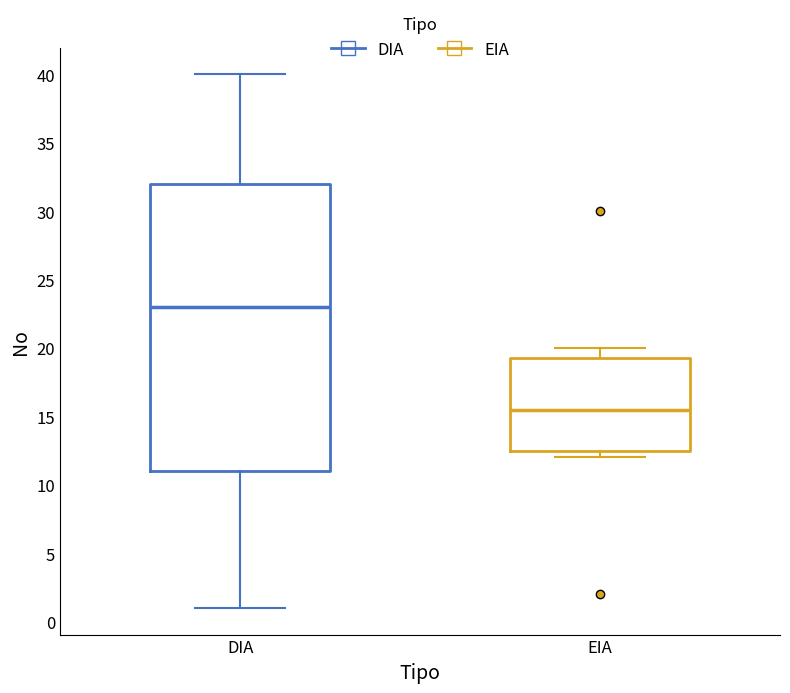

Reading left to right, read every box against the y-axis: the position of its median line, the range the box covers, and the ends of its whiskers. The values are not printed on the chart, so give them approximately, as read against the axis.

DIA: median 23.0, box 11.0 to 32.0, whiskers 1.0 to 40.0
EIA: median 15.5, box 12.5 to 19.5, whiskers 12.0 to 20.0